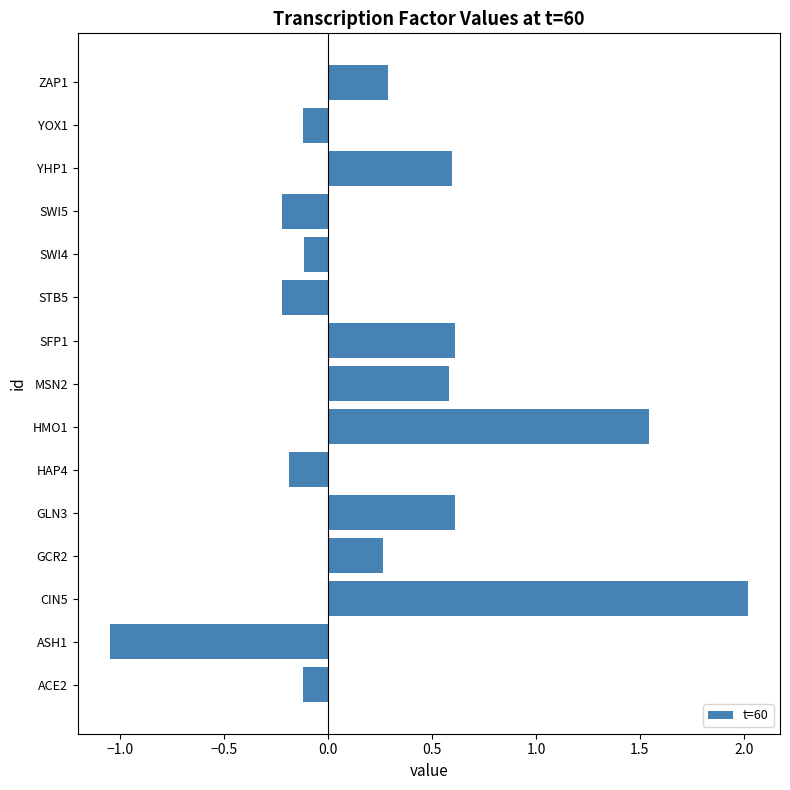

How many positive values are there?

8